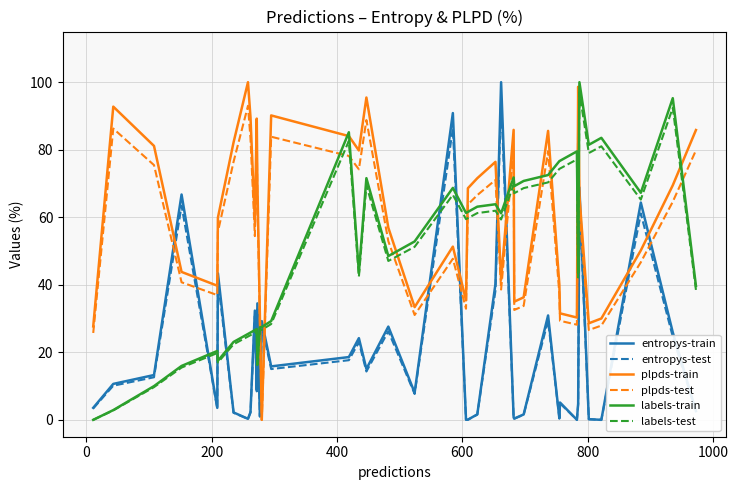

Which series ends up on top after the final intersection of entropys-train and plpds-train?

plpds-train